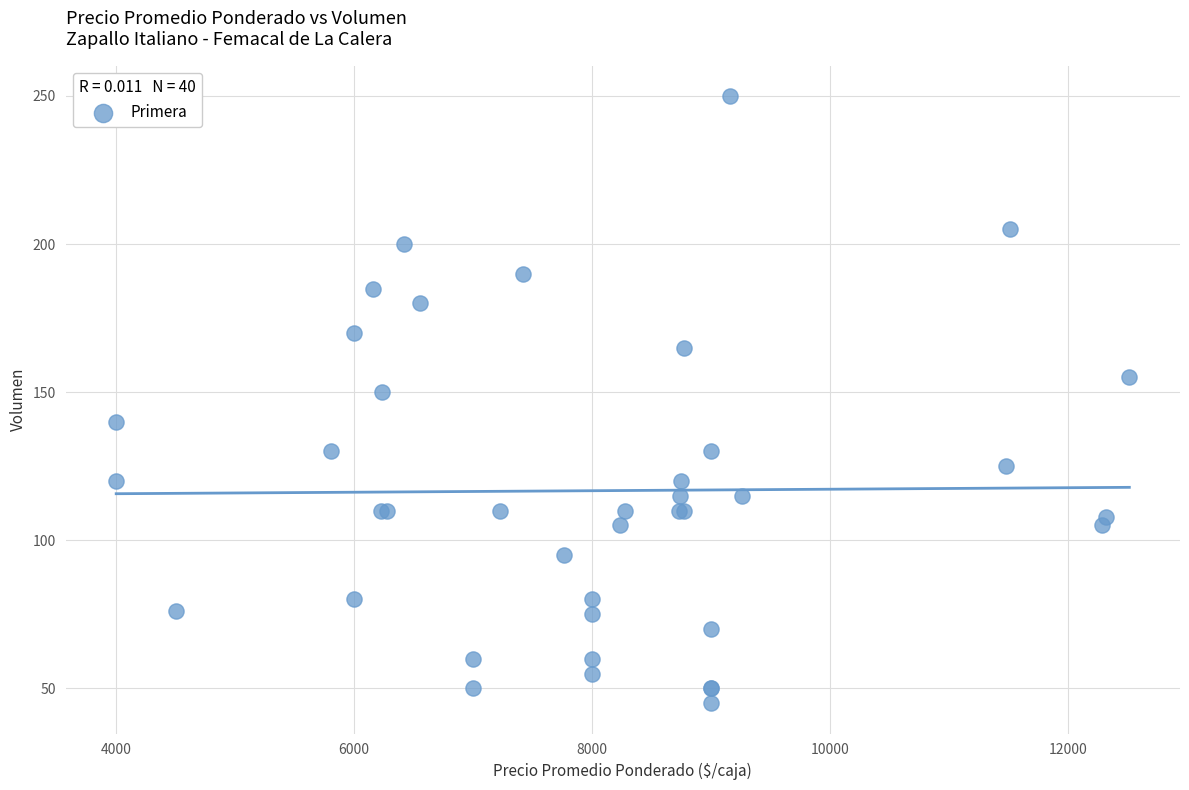

What Y value in the scatter plot is closest to 147?

150